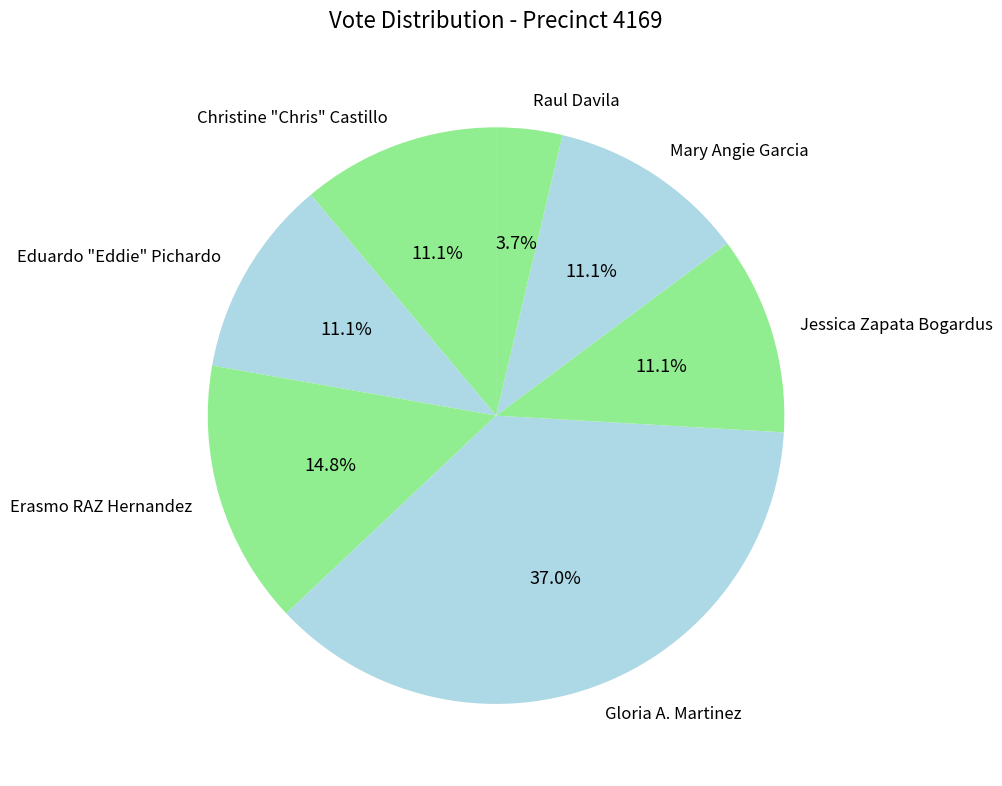

To the nearest percent, what percentage of the pie is Erasmo RAZ Hernandez?

15%